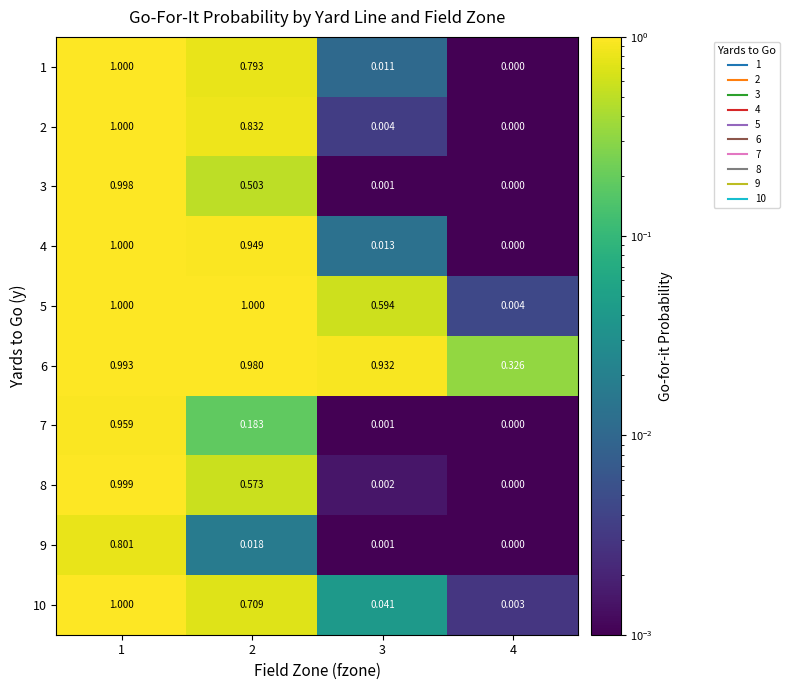

Is the value of 2 at 2 greater than the value of 1 at 4?

Yes